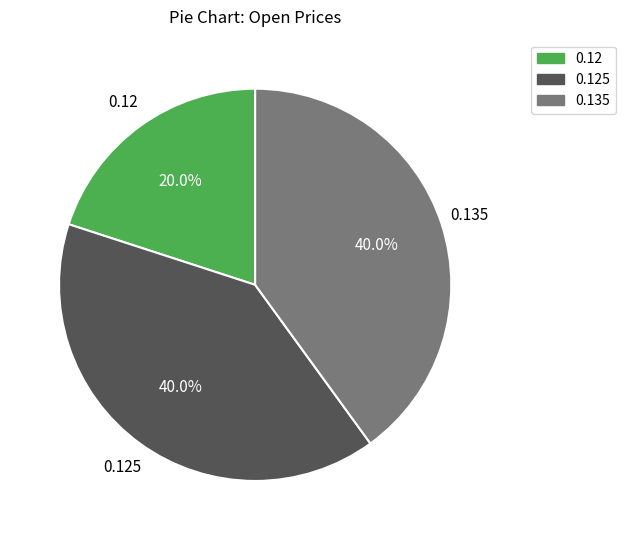

Is there any slice that represents more than half of the pie?

No